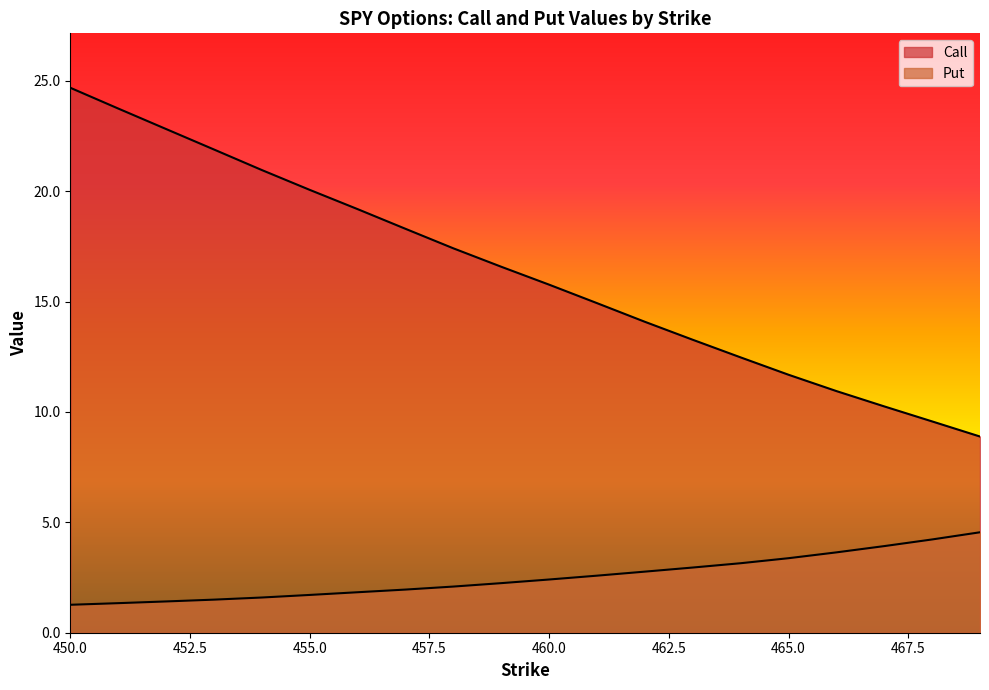

True or false: Call has more than 1 interior local peaks.

False